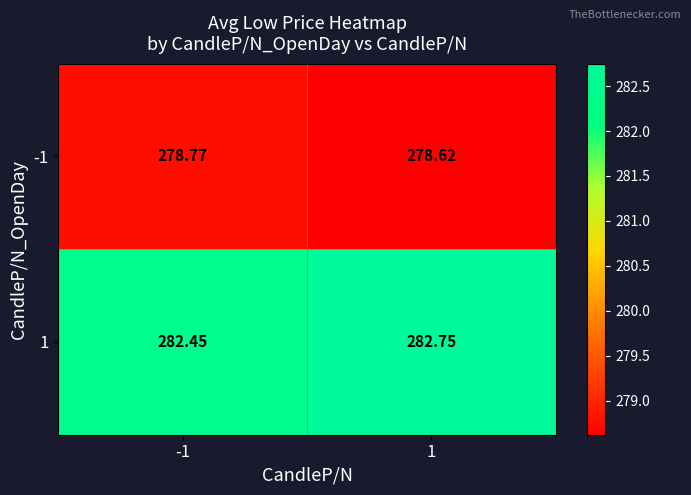

Is the value of -1 at 1 greater than the value of 1 at -1?

No